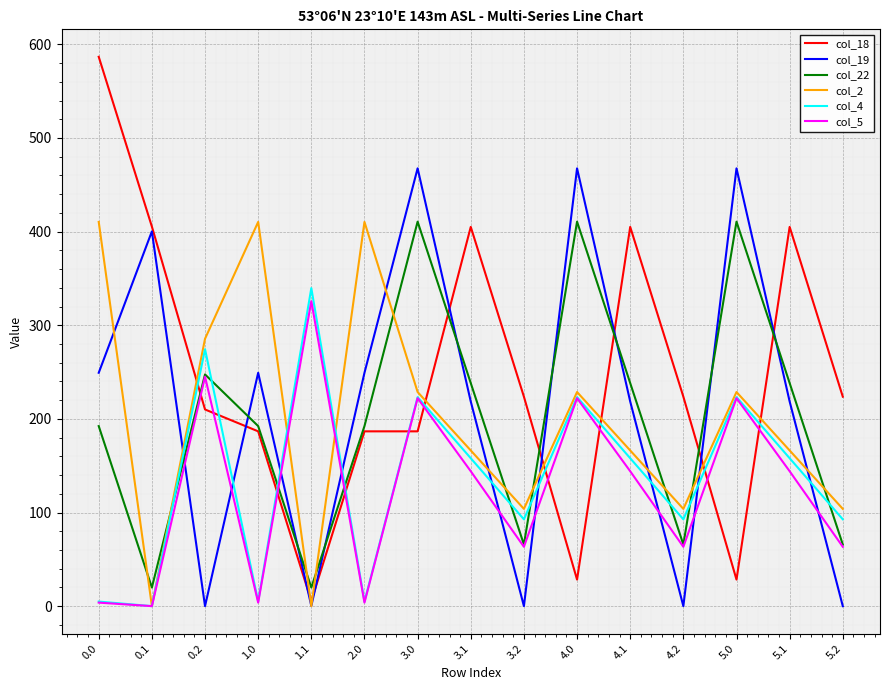

What is the total value across all series at 4.0?

1580.5